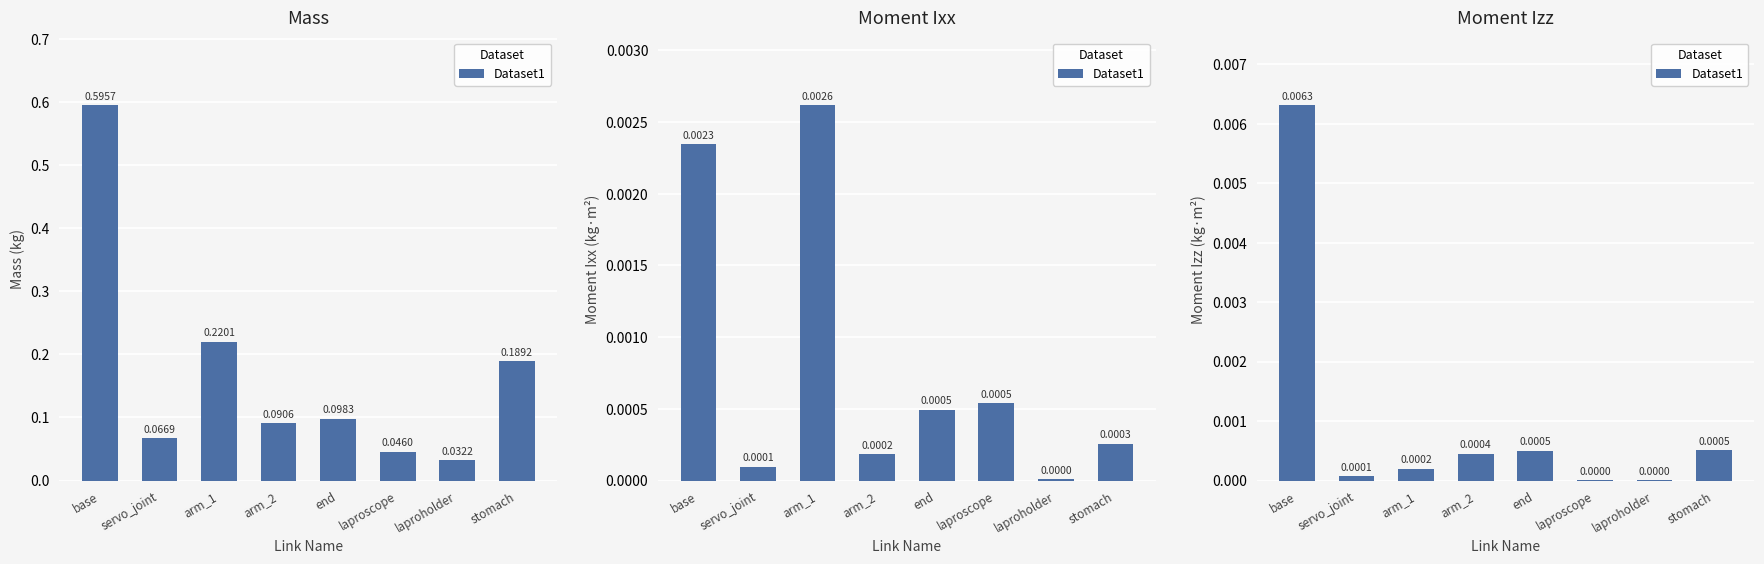

The value at servo_joint is 0.0. True or false?

False